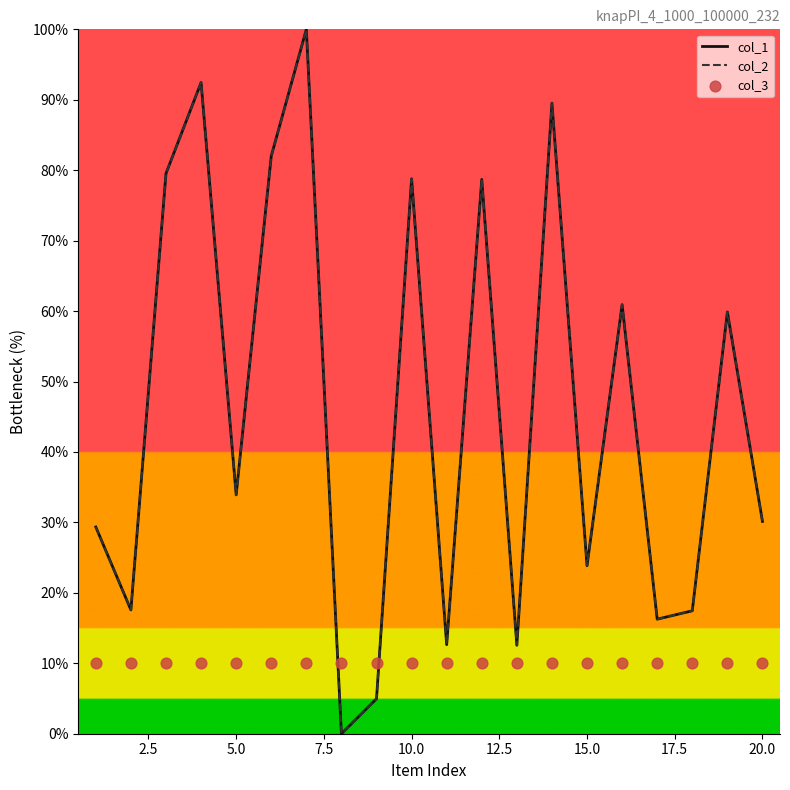

What are all the series names shown in the legend?

col_1, col_2, col_3